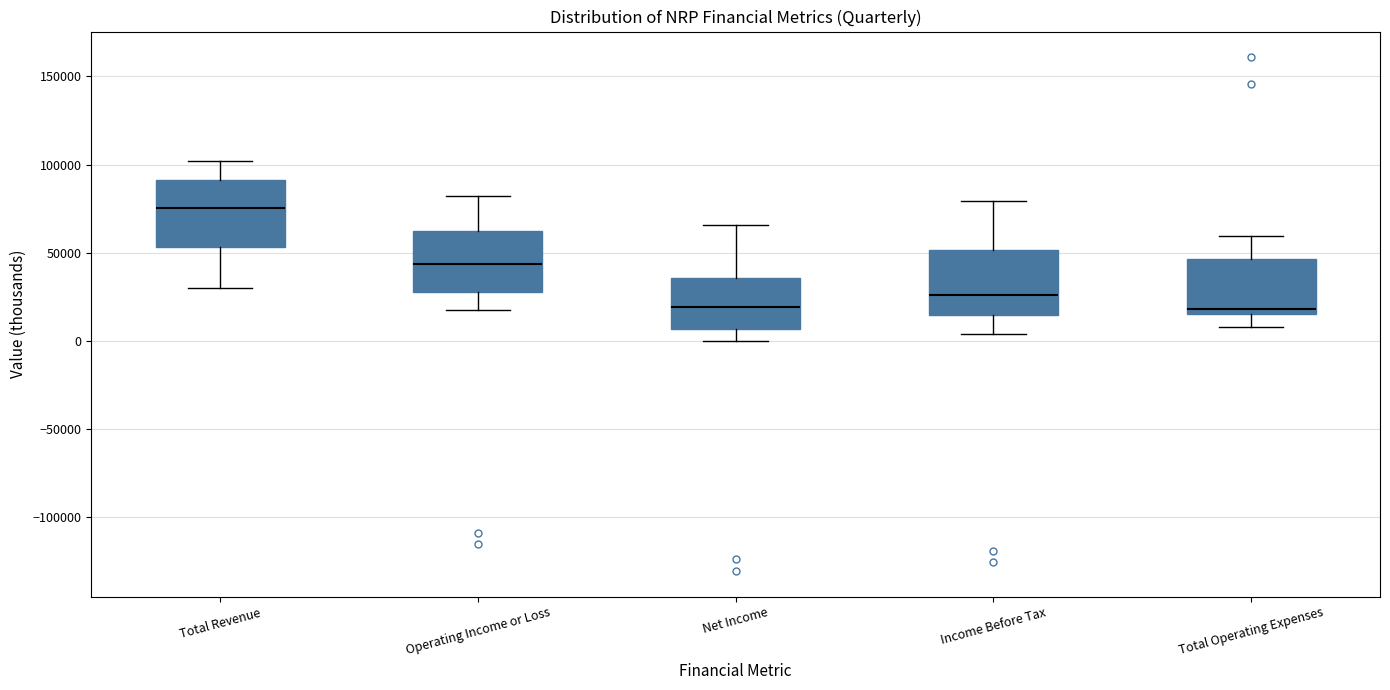

Where is the lower edge of the box for Total Operating Expenses on the y-axis? The values are not printed on the chart, so give them approximately, as read against the axis.

15000